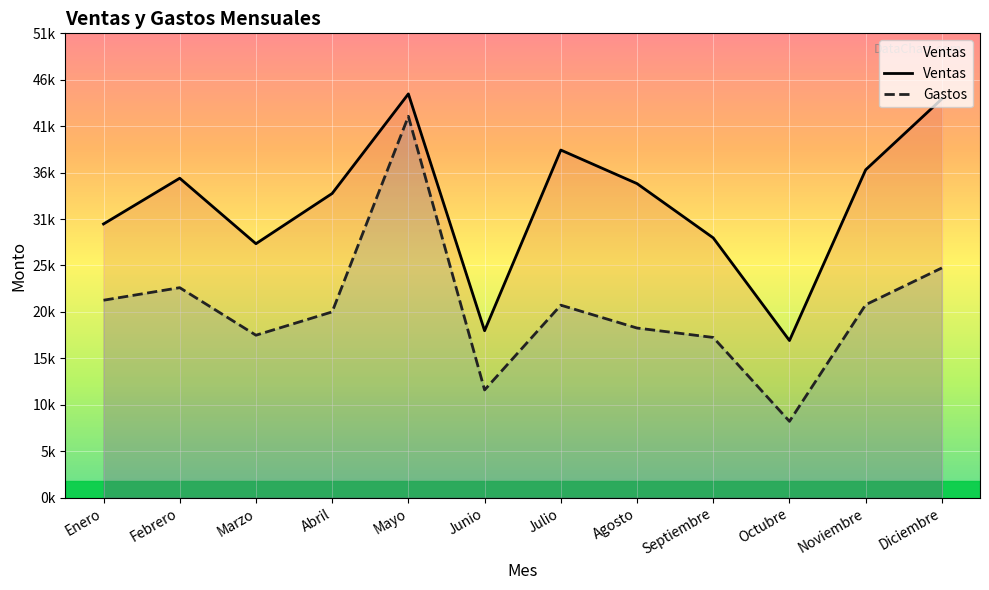

Reading left to right, what are all the values shown in this chart?

Ventas: Enero=30500	Febrero=35600	Marzo=28300	Abril=33900	Mayo=45000	Junio=18600	Julio=38740	Agosto=35000	Septiembre=28950	Octubre=17505	Noviembre=36540	Diciembre=44444
Gastos: Enero=22000	Febrero=23400	Marzo=18100	Abril=20700	Mayo=42500	Junio=12000	Julio=21450	Agosto=18900	Septiembre=17850	Octubre=8500	Noviembre=21500	Diciembre=25600